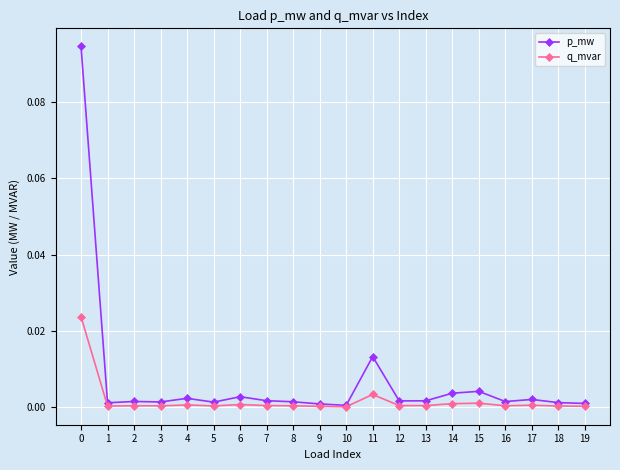

Rank the series at 18 from lowest to highest value.

q_mvar, p_mw